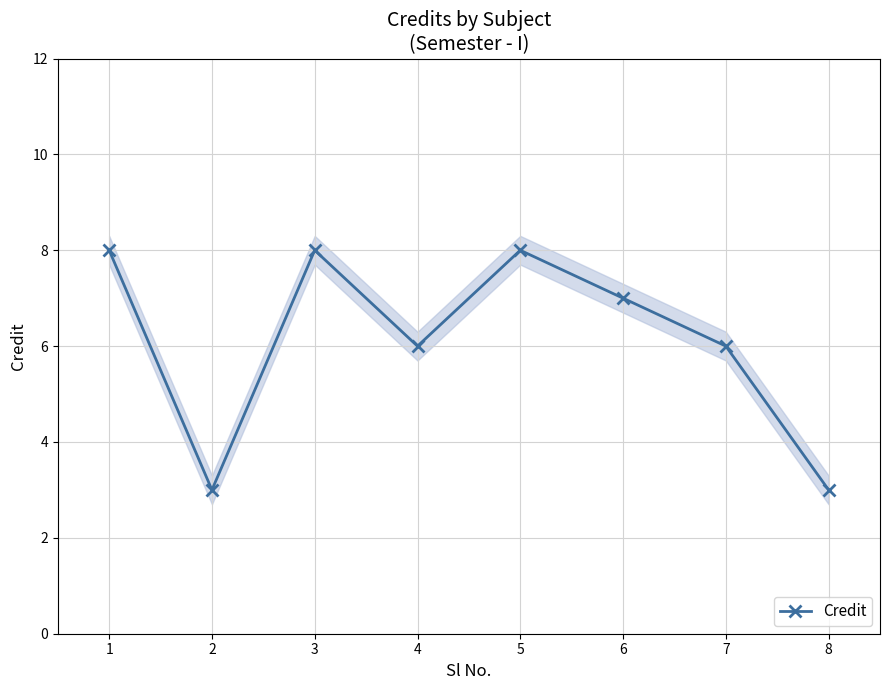

How many data points does each series have?

8